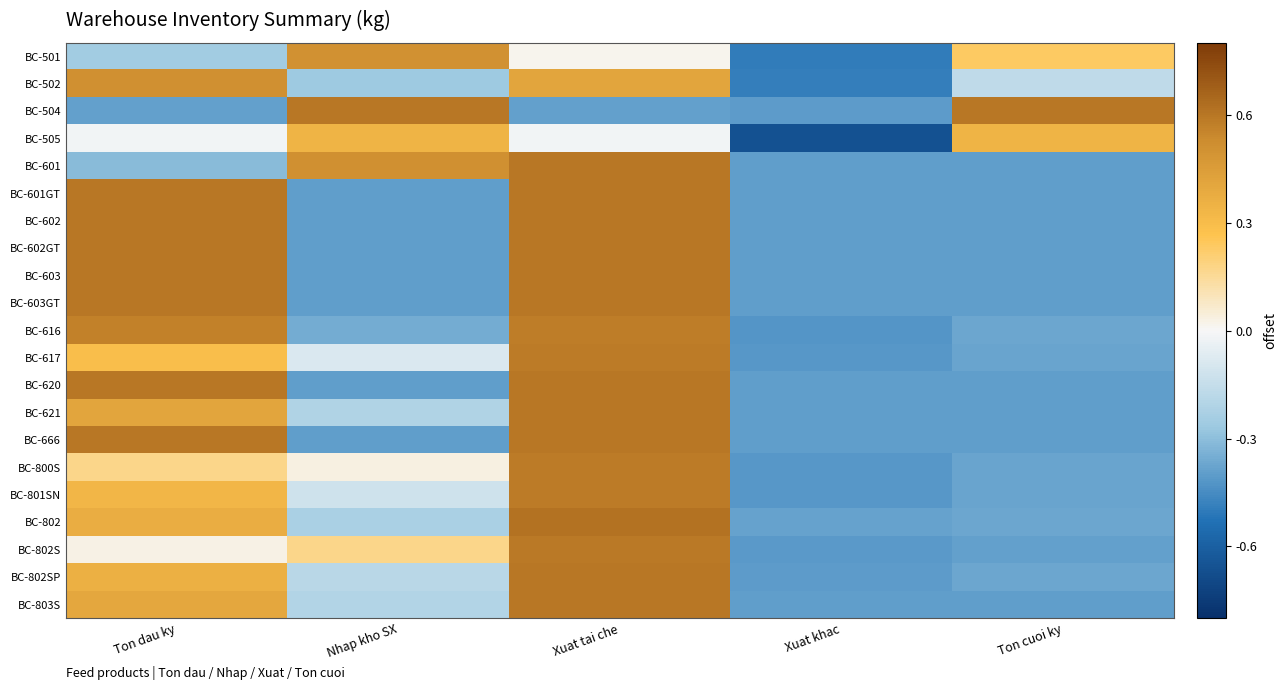

At Xuat khac, list the series in order from smallest to largest.

BC-505, BC-501, BC-502, BC-616, BC-800S, BC-801SN, BC-617, BC-802S, BC-504, BC-802SP, BC-602GT, BC-621, BC-601, BC-603GT, BC-803S, BC-601GT, BC-602, BC-620, BC-603, BC-666, BC-802